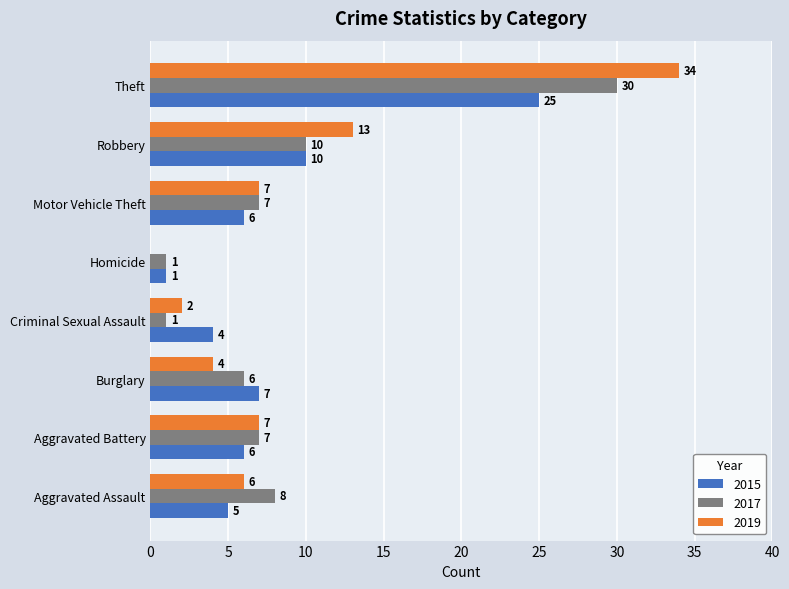

What is the sum of the 2015 values at Aggravated Battery and Motor Vehicle Theft?

12